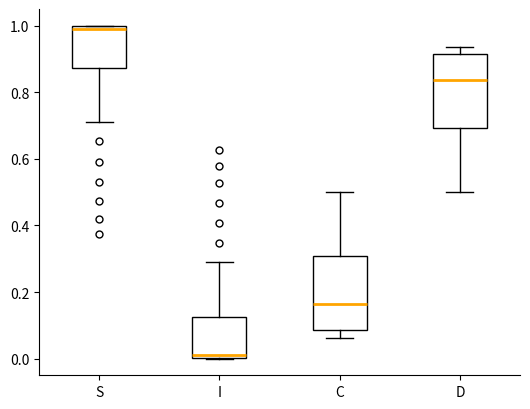

Reading left to right, read every box against the y-axis: the position of its median line, the range the box covers, and the ends of its whiskers. The values are not printed on the chart, so give them approximately, as read against the axis.

S: median 1.00 (just below the box's upper edge), box 0.88 to 1.00, whiskers 0.72 to 1.00
I: median 0.00 (just above the box's lower edge), box 0.00 to 0.12, whiskers 0.00 to 0.28
C: median 0.16, box 0.08 to 0.30, whiskers 0.06 to 0.50
D: median 0.84, box 0.70 to 0.92, whiskers 0.50 to 0.94